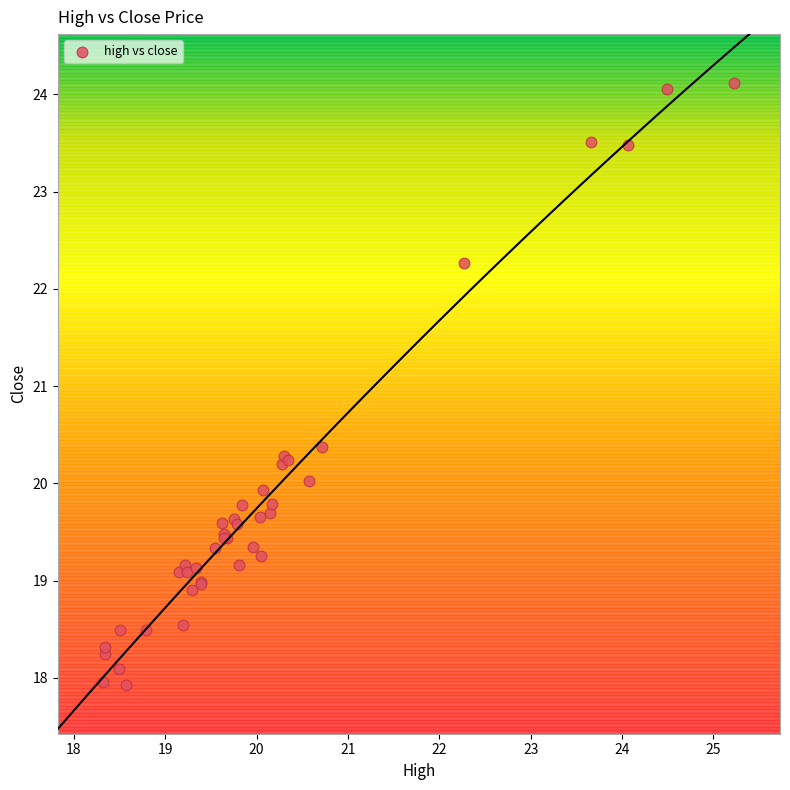

What Y value in the scatter plot is closest to 21?

20.4